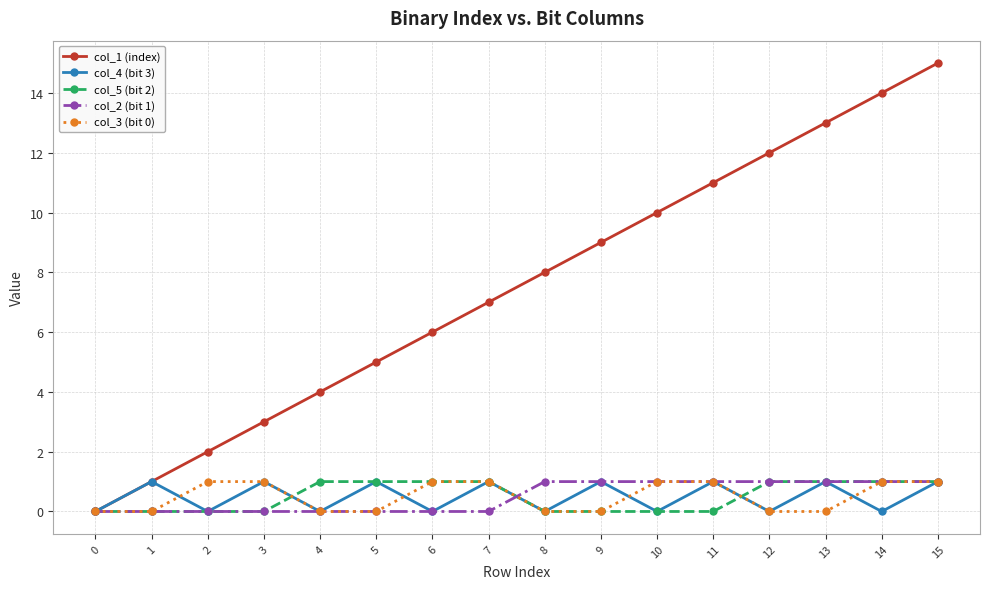

At which category is the sum across all series the highest?

15